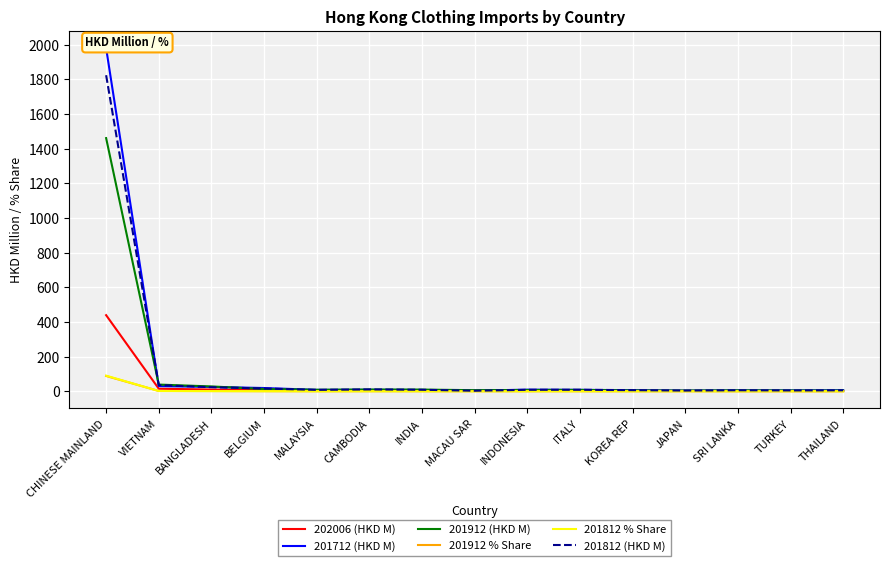

What is the label of the 1st point from the left?

CHINESE MAINLAND